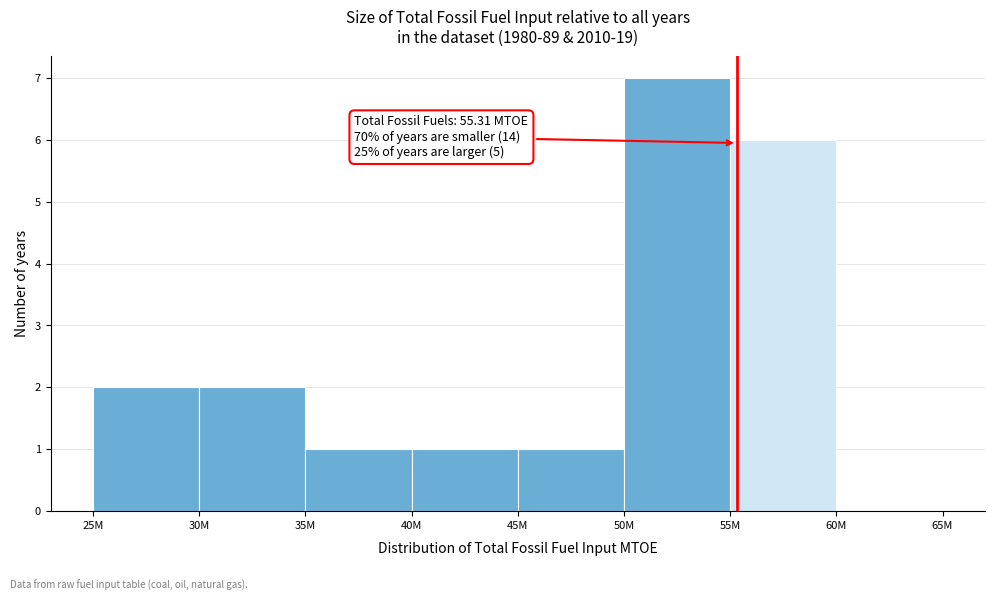

Reading right to left, extract all data points from this chart.

60M=0	55M=6	50M=7	45M=1	40M=1	35M=1	30M=2	25M=2